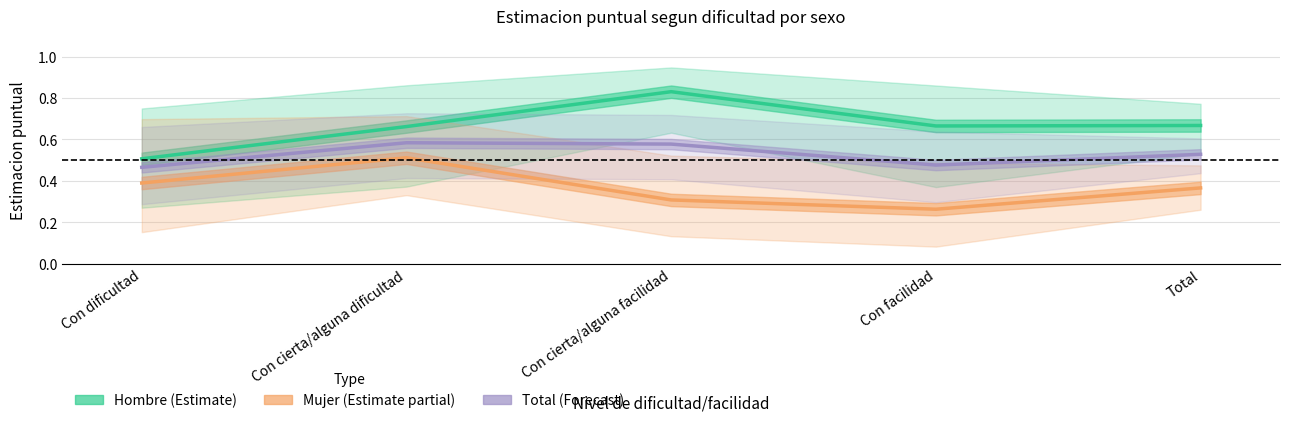

Rank the series at Total from highest to lowest value.

Hombre (Estimate), Total (Forecast), Mujer (Estimate partial)